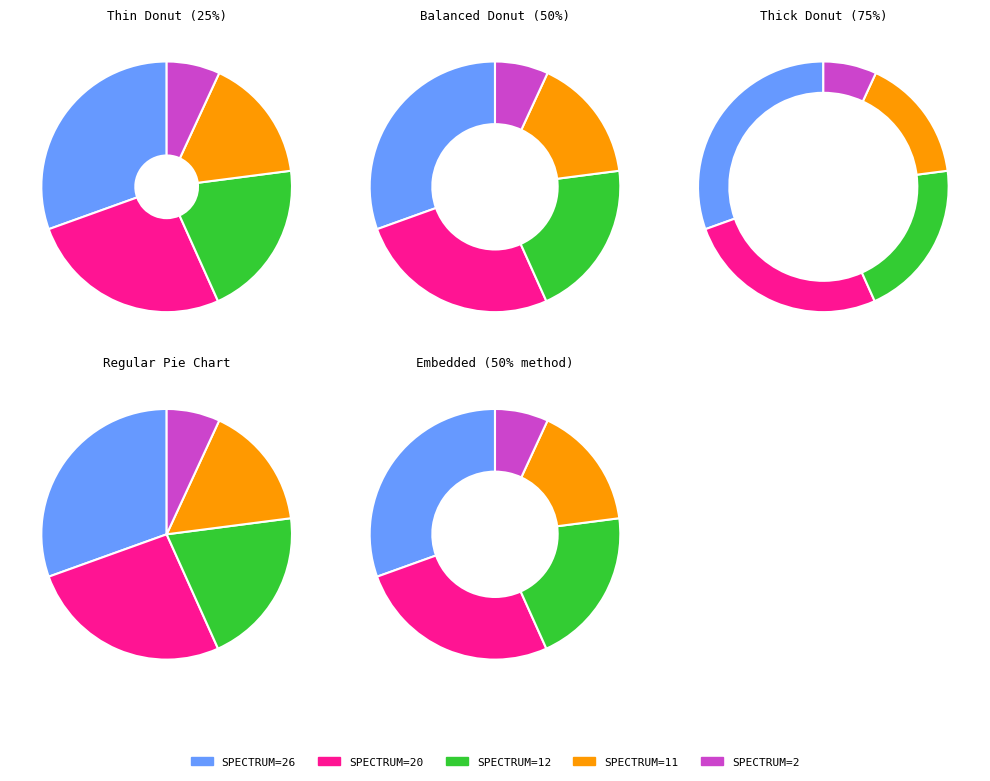

To the nearest percent, what is the difference between the largest and smallest slice percentages?

23%